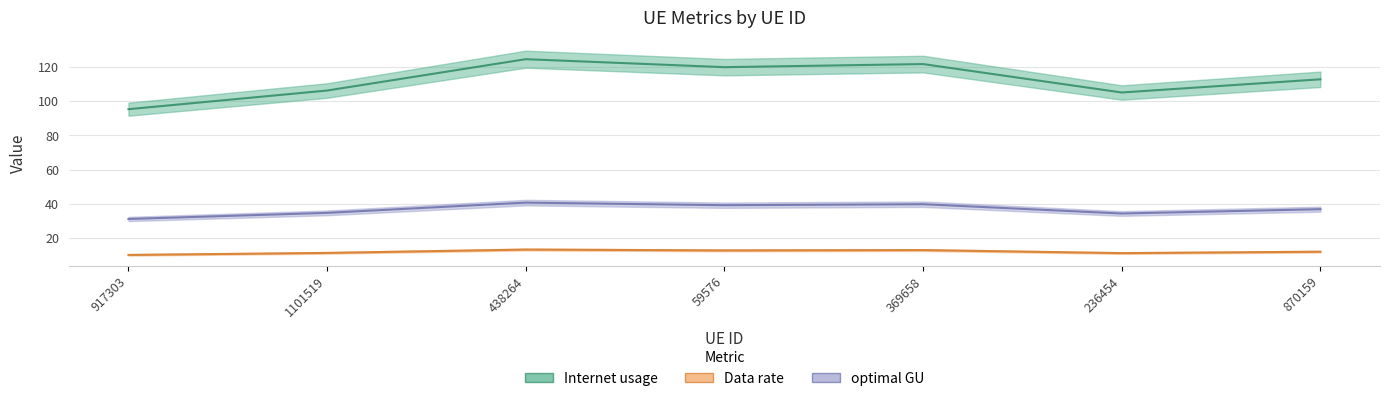

How many interior local valleys does the optimal GU series have?

2